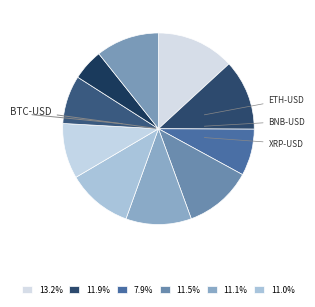

How many slices are in this pie chart?

10